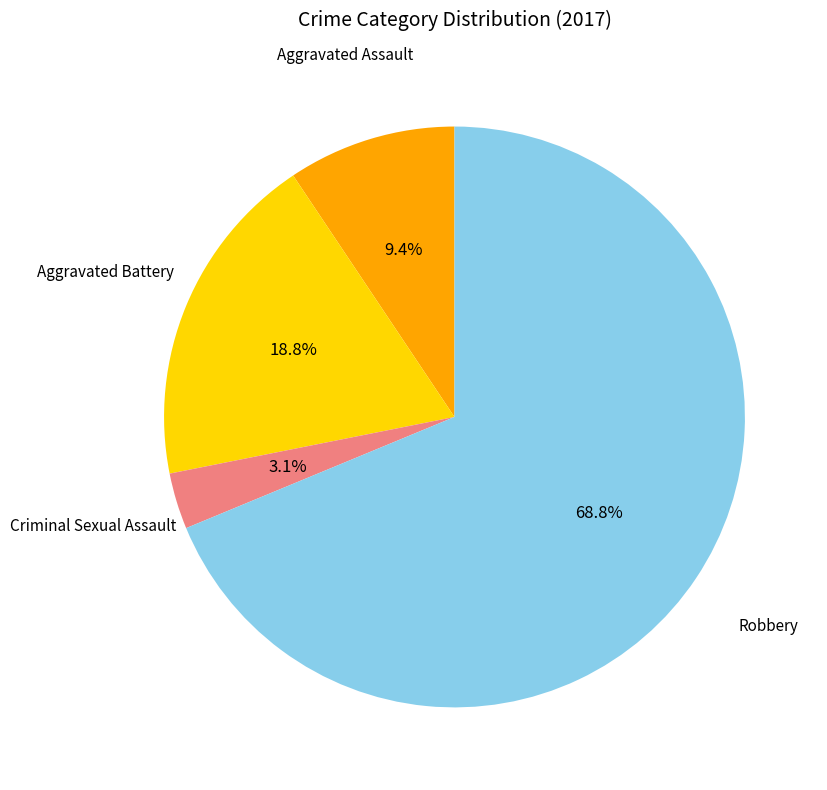

Is there a majority slice in this chart?

Yes